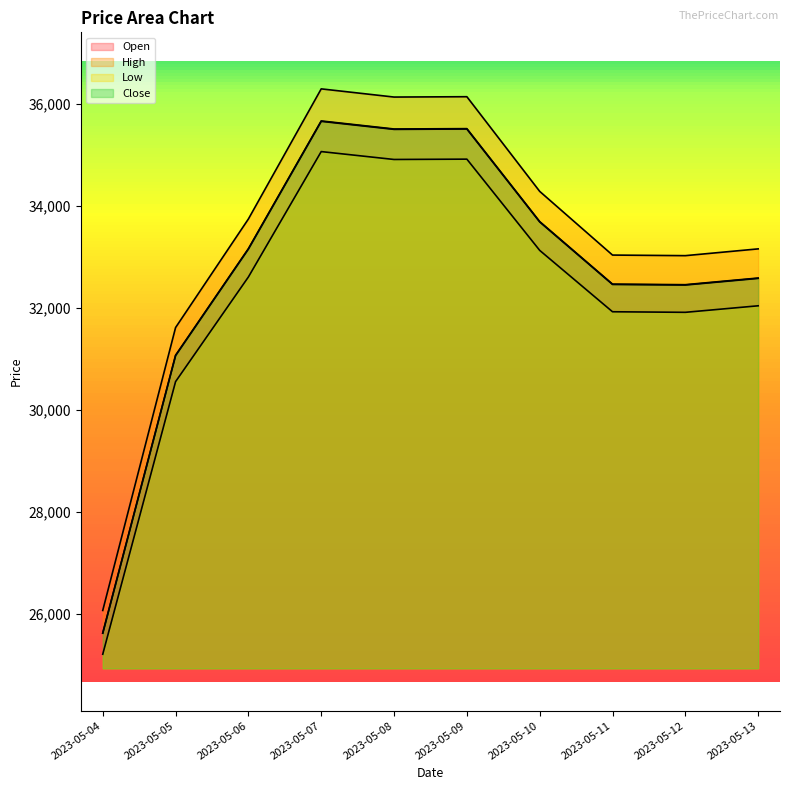

Between 2023-05-04 and 2023-05-12, which is larger?

2023-05-12